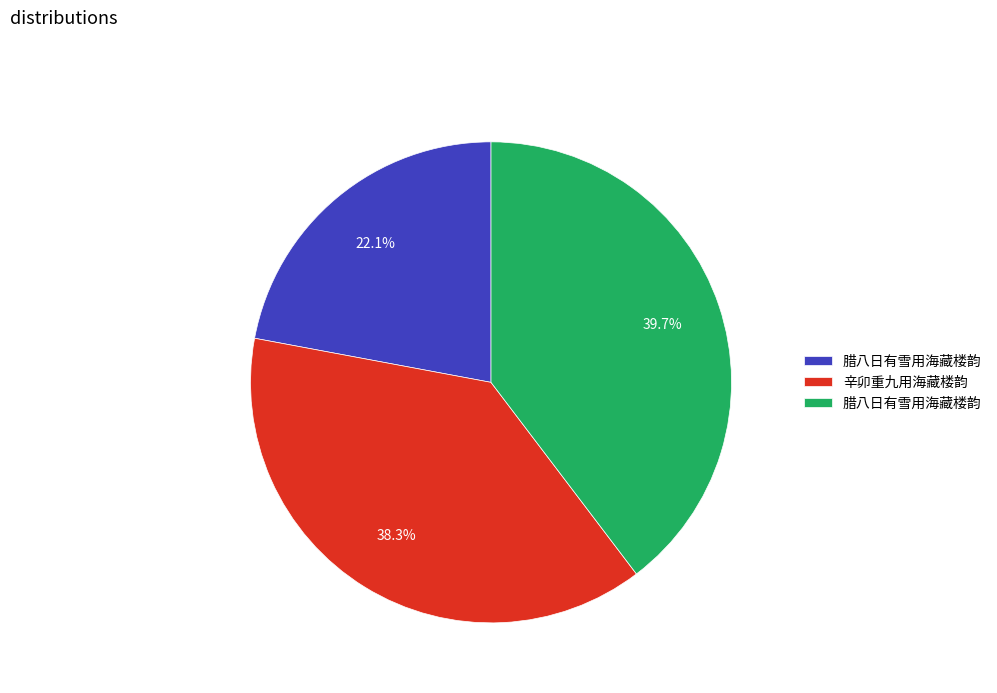

To the nearest percent, what is the average slice percentage?

33%